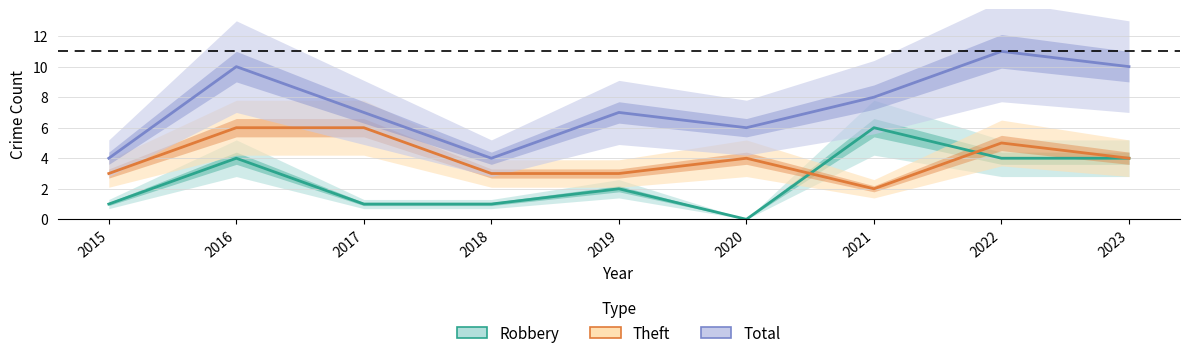

How many Total values are between 6 and 10?

6